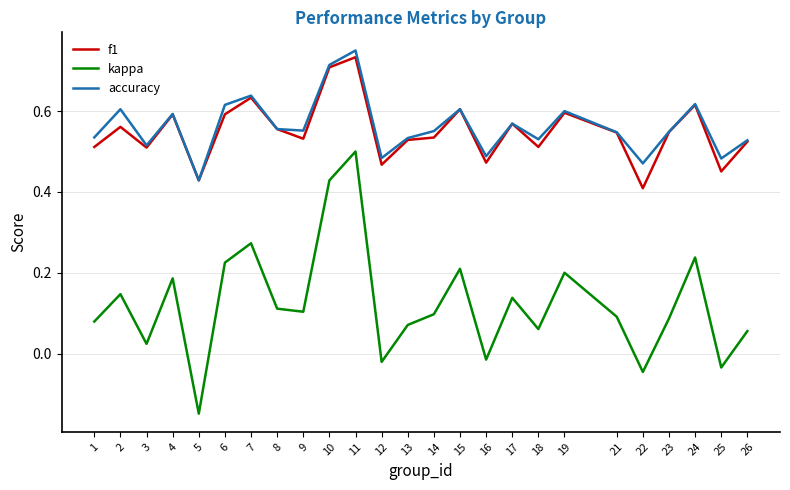

How many series are shown in this chart?

3